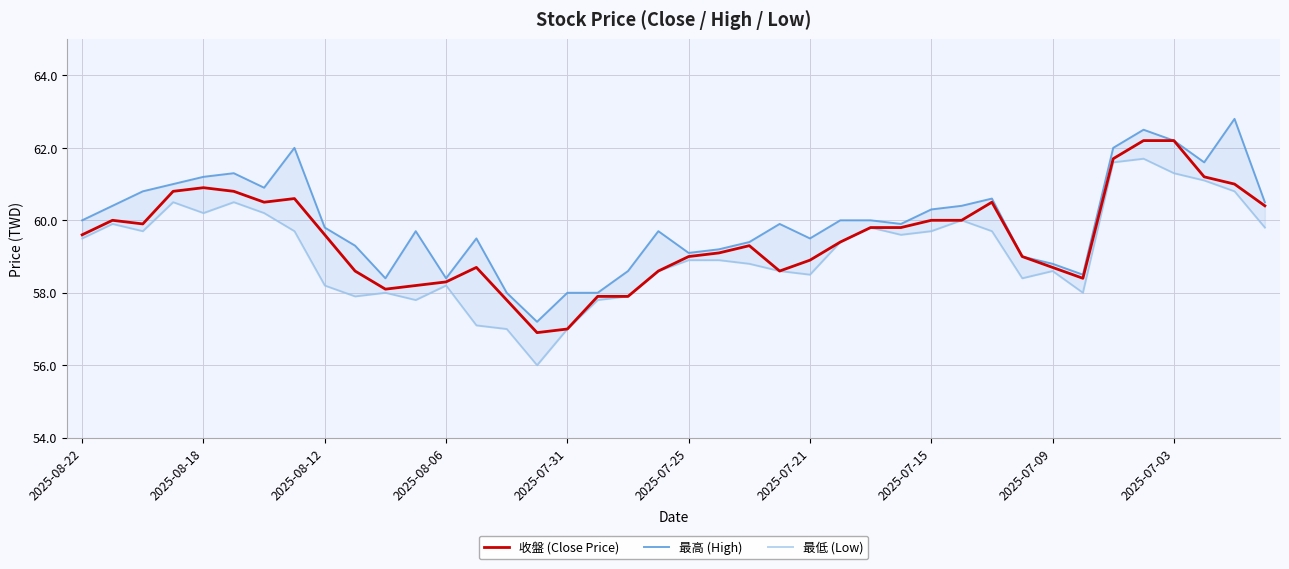

True or false: 收盤 (Close Price) has a value of 57.8 at 14.

True